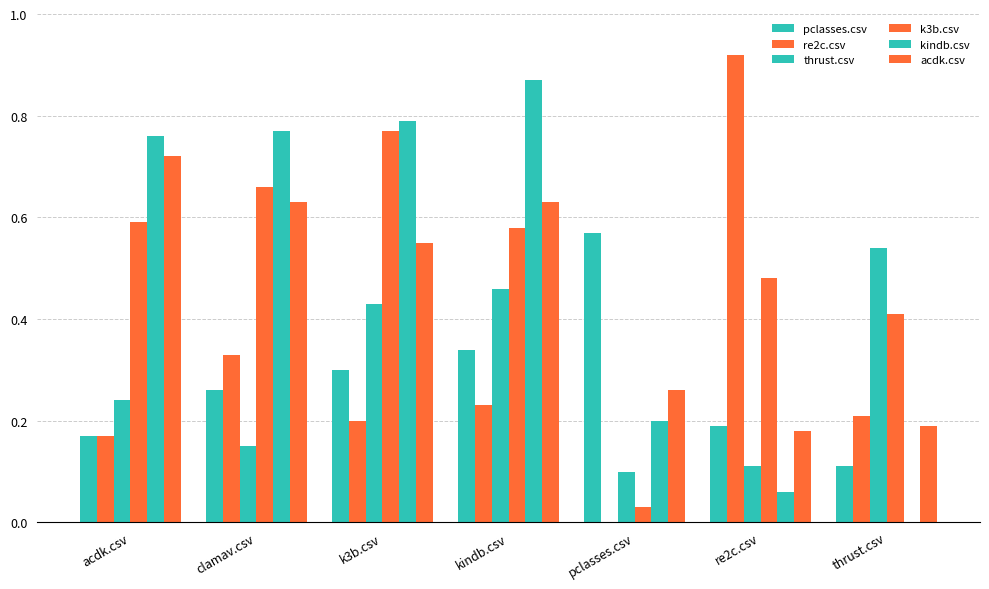

Which series changed the most between clamav.csv and pclasses.csv?

k3b.csv